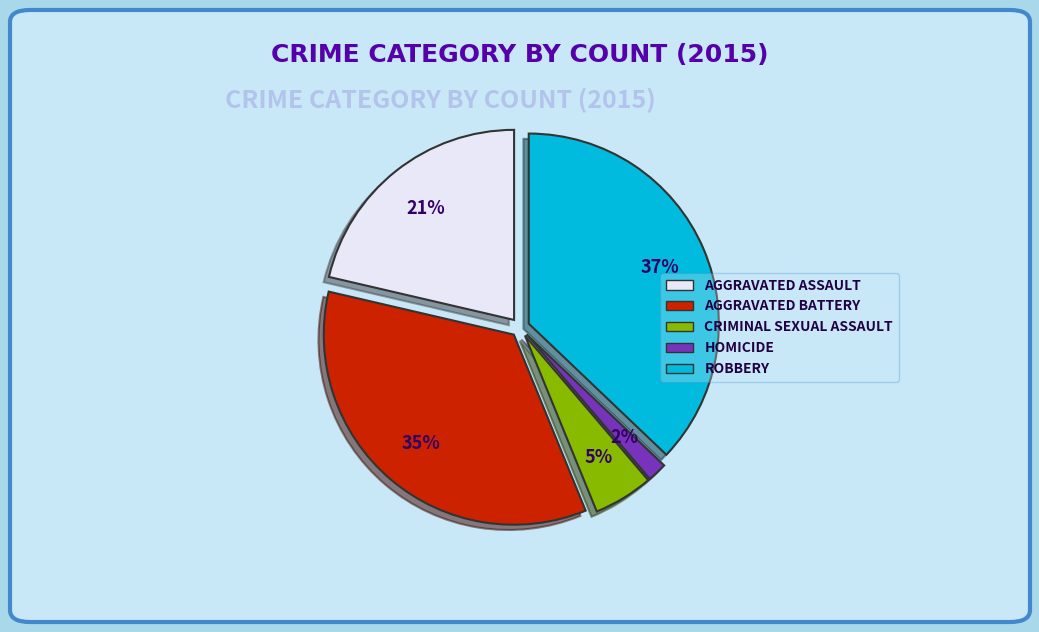

Is there any slice that represents more than half of the pie?

No